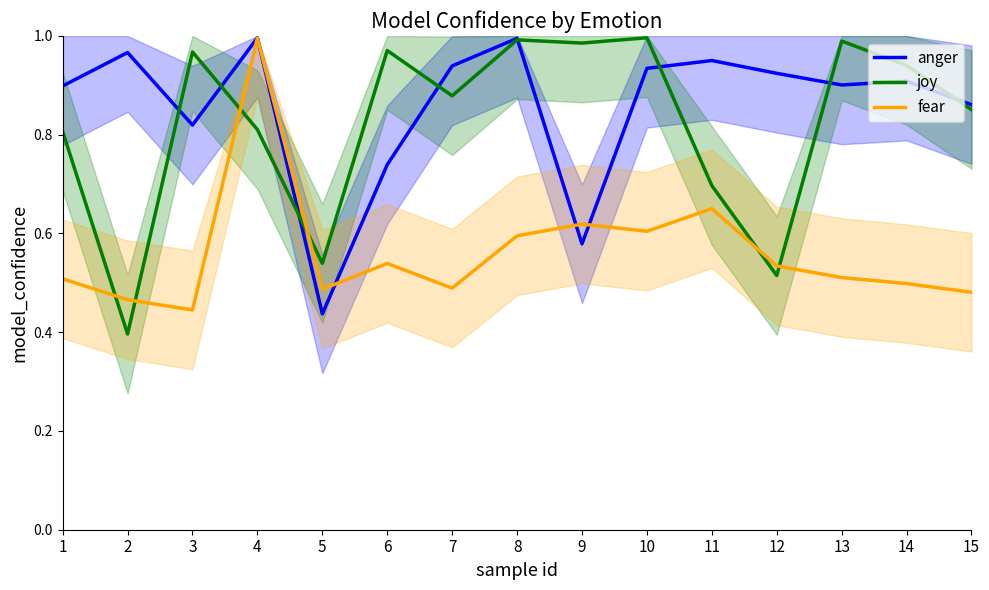

Which has a higher value, 14 or 3?

14